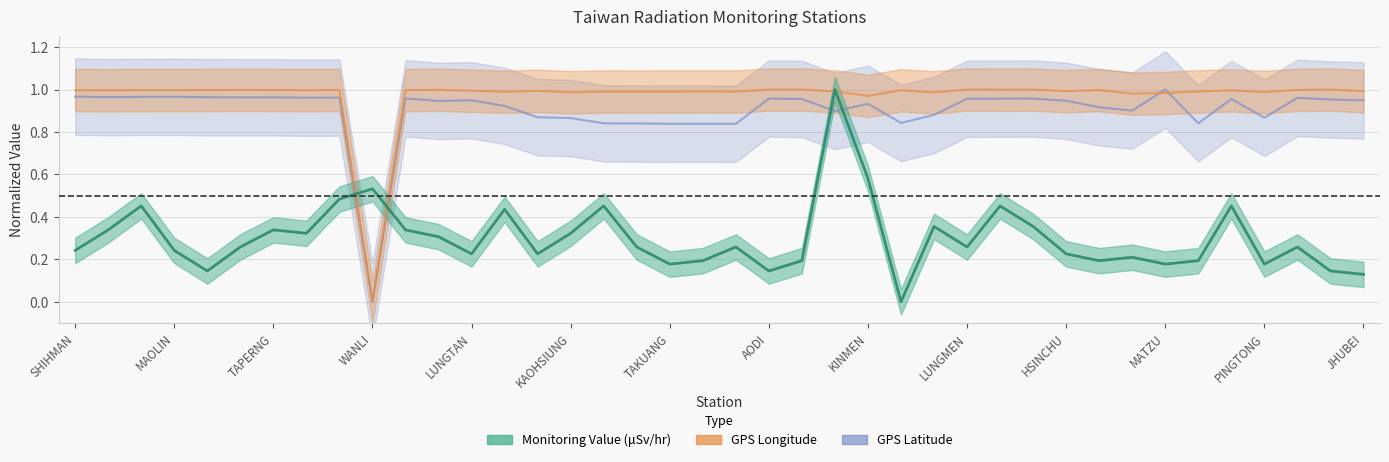

True or false: GPS Latitude has a value of 0.4 at LUNGTAN.

False